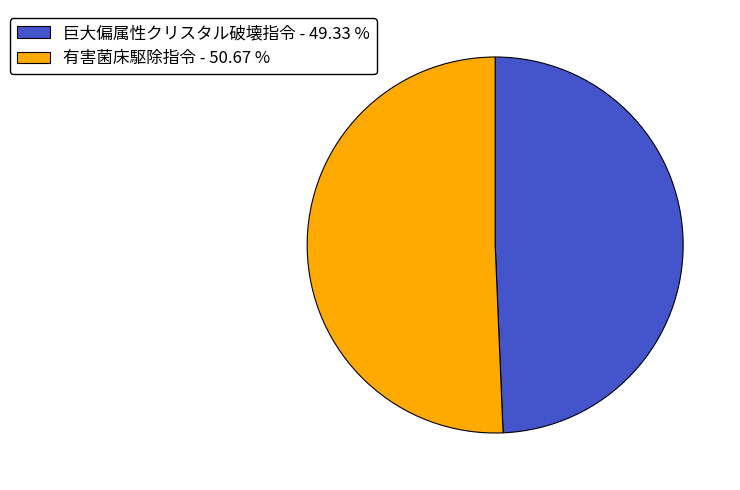

What is the largest slice in the pie chart?

有害菌床駆除指令